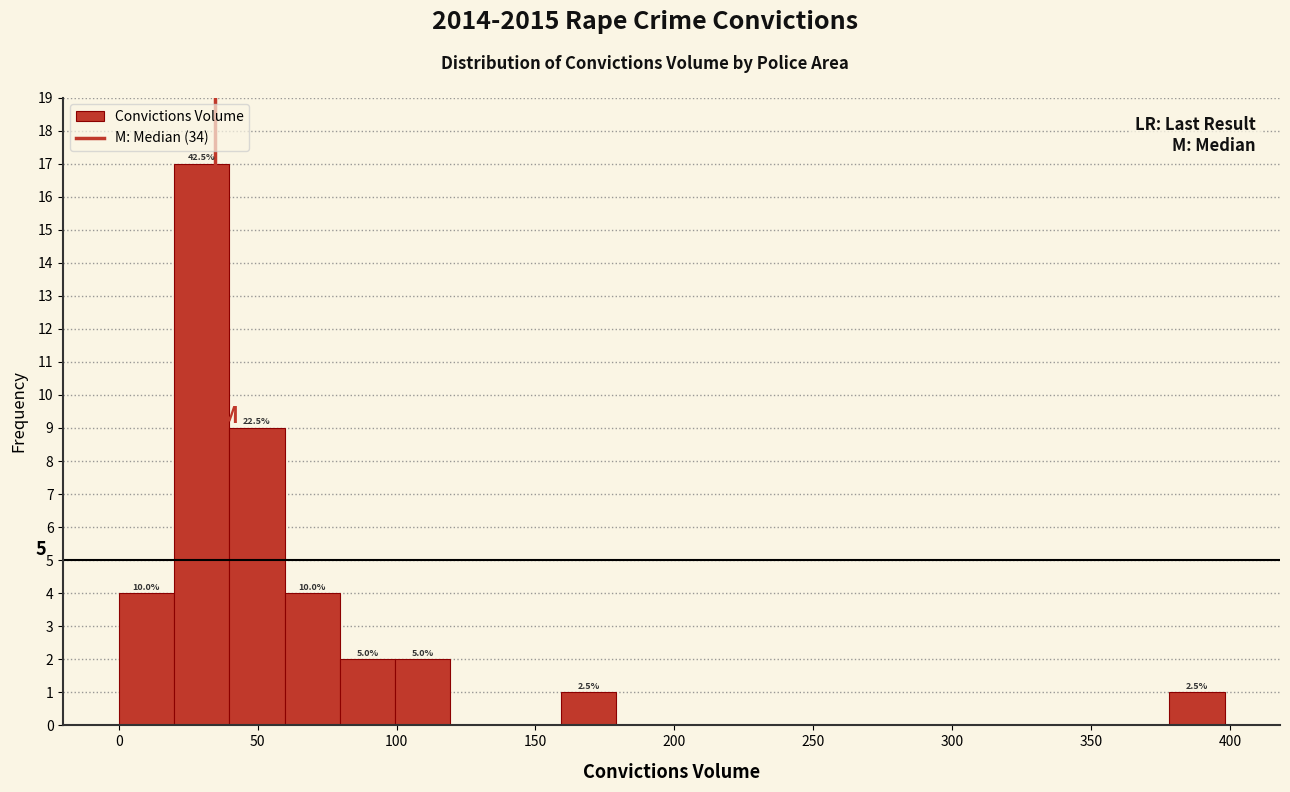

Read against the x-axis, roughly where is the centre of the tallest bar?

30